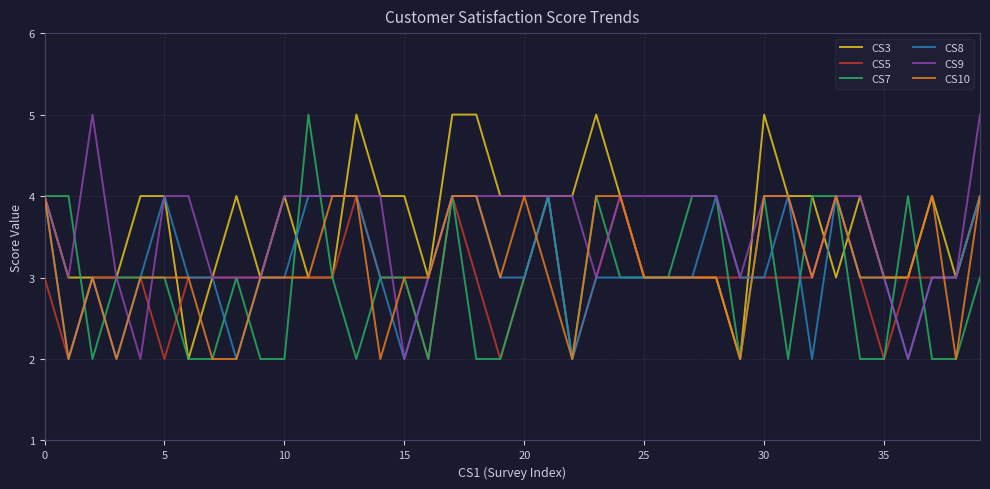

What is the greatest value displayed?

5